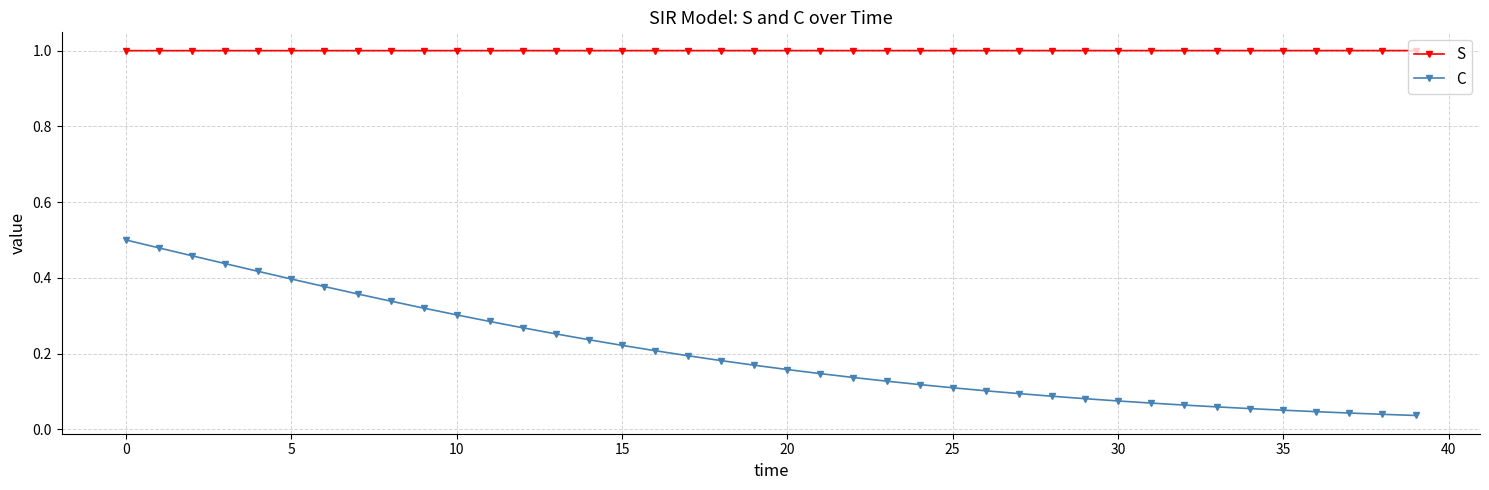

What is the average value of the S series?

1.0